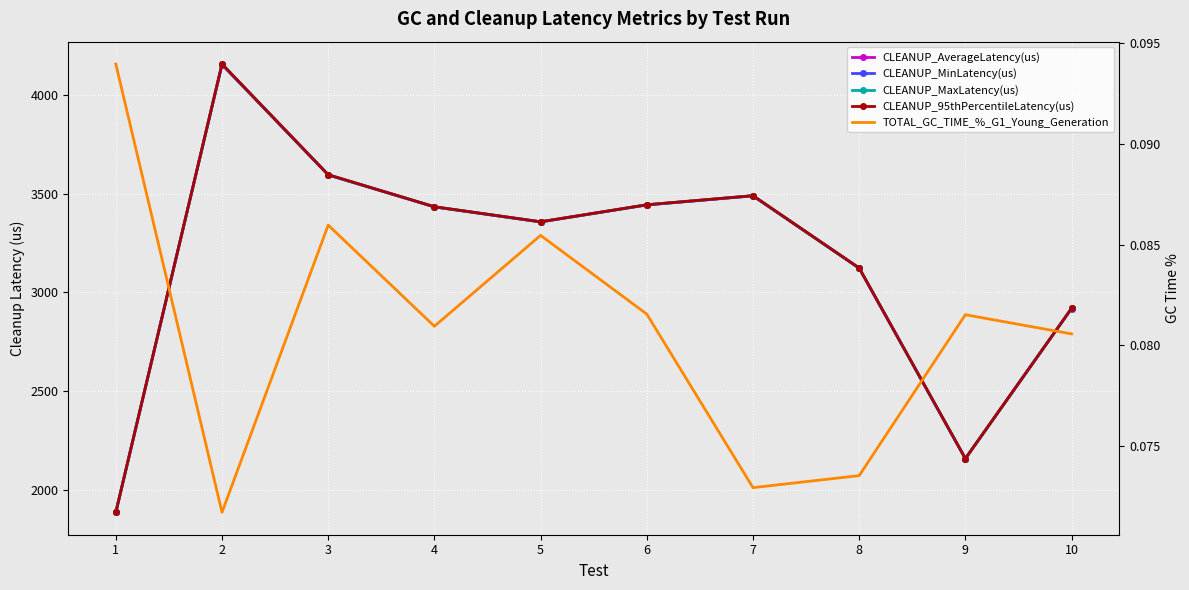

True or false: CLEANUP_MaxLatency(us) and CLEANUP_MinLatency(us) intersect in this chart.

False